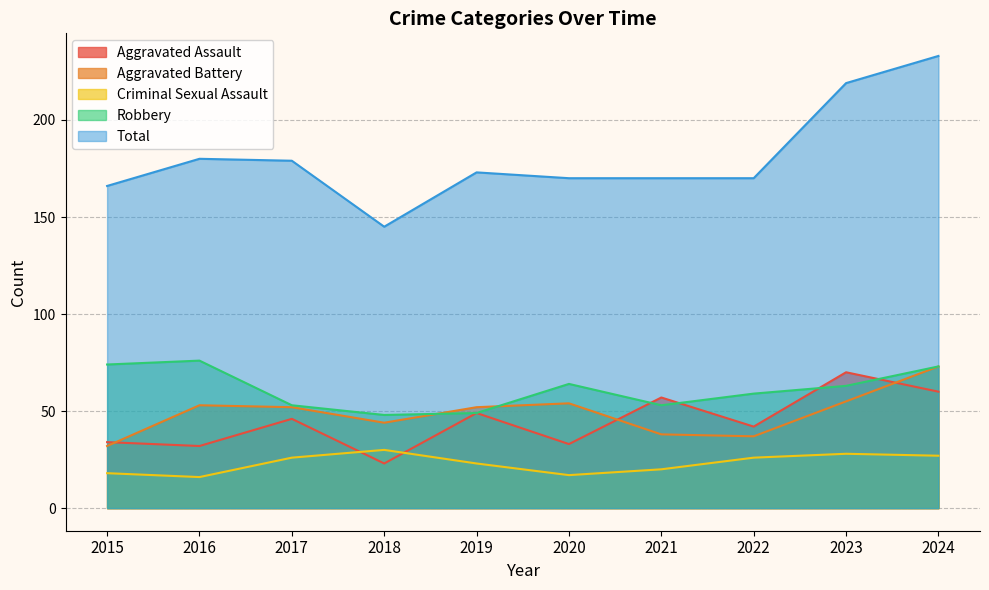

List the series in order of their peak value, highest first.

Total, Robbery, Aggravated Battery, Aggravated Assault, Criminal Sexual Assault